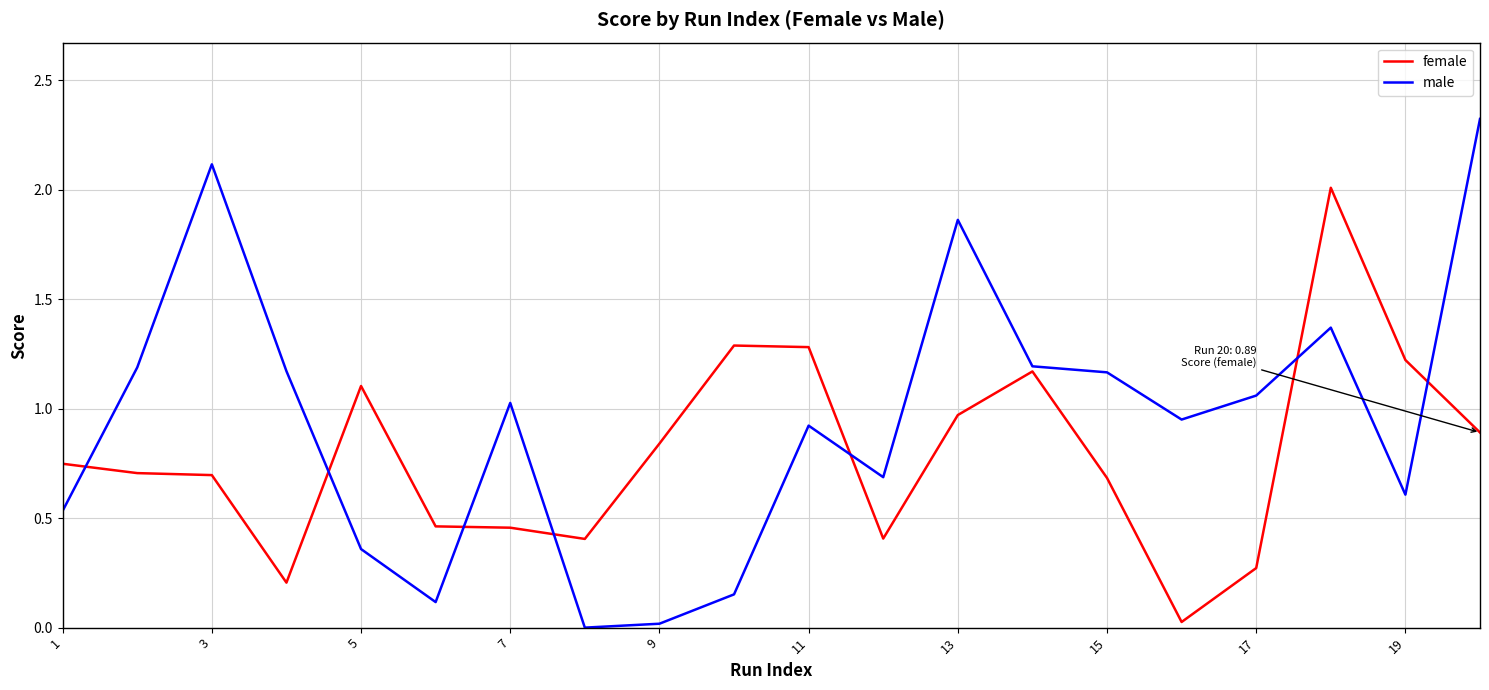

What is the maximum value shown in the chart?

2.3